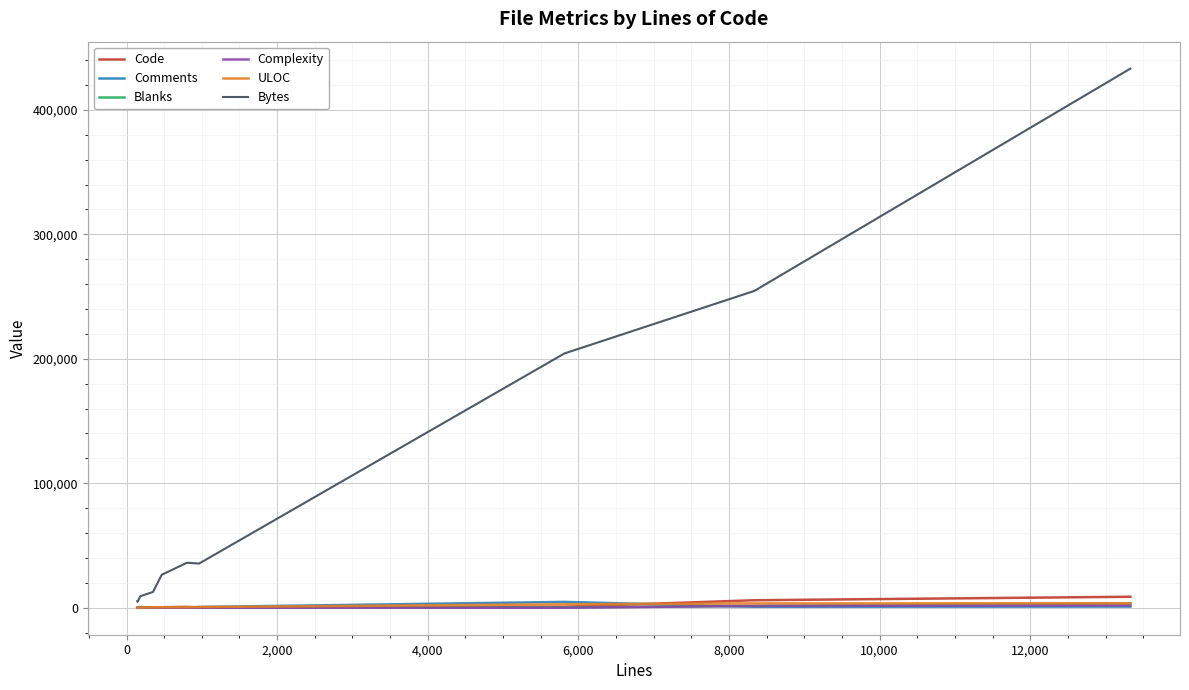

Which series has the widest spread of values?

Bytes